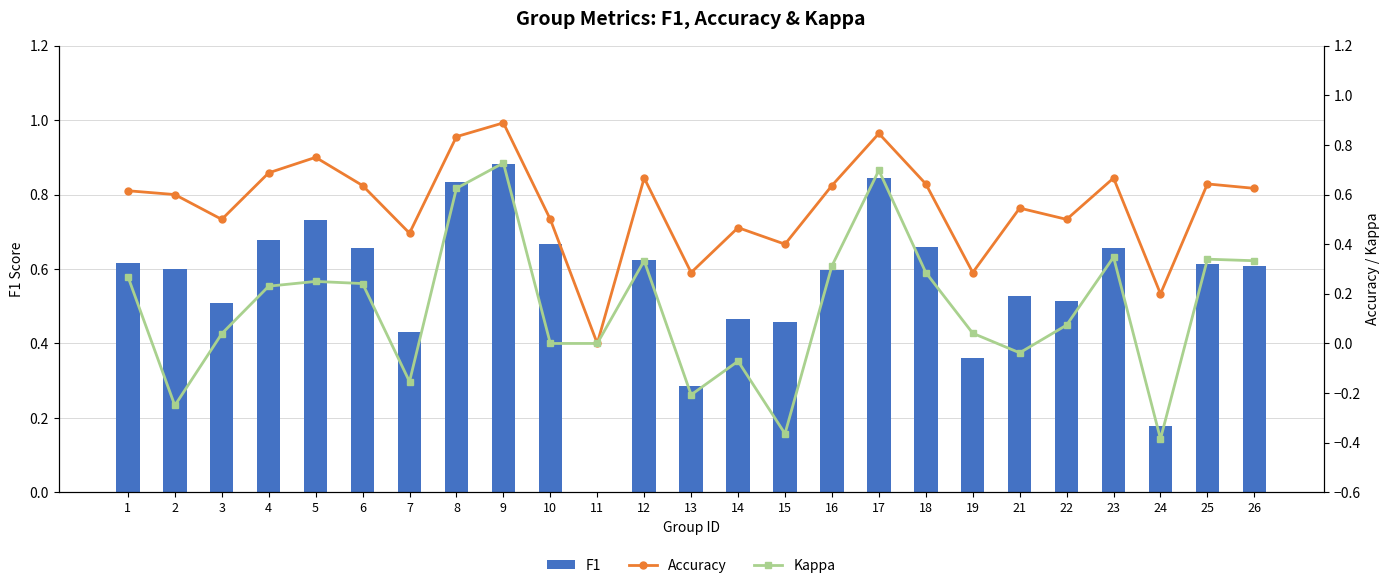

What is the value of the Accuracy bar at the 23rd from the left?

0.2